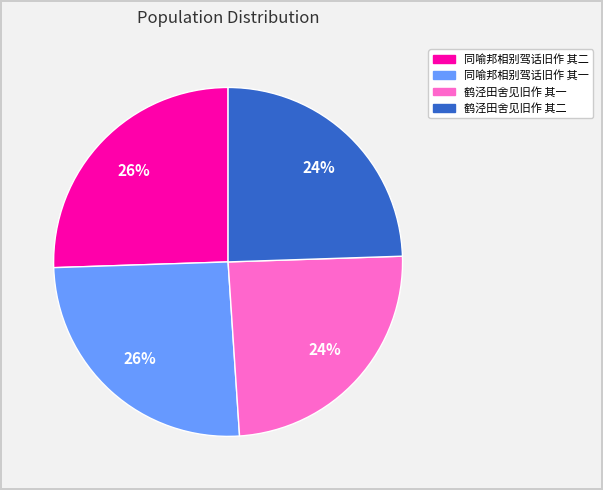

The 鹤泾田舍见旧作 其二 slice represents 24% of the pie. True or false?

True